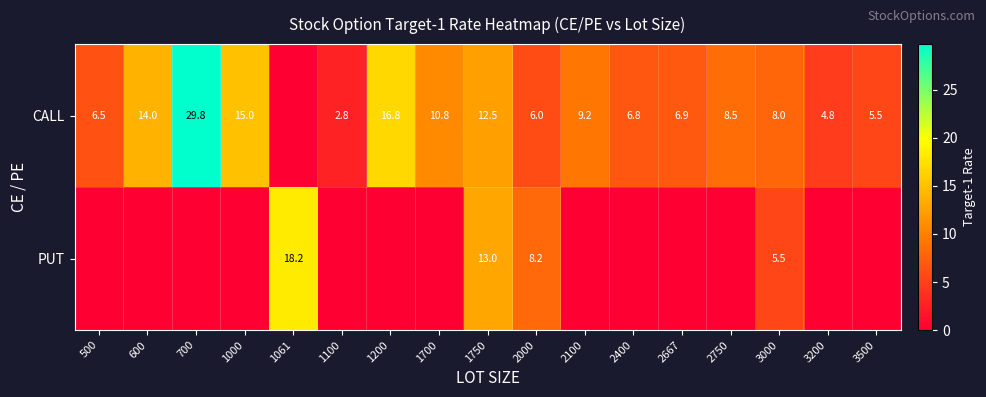

At which category is the sum across all series the highest?

700